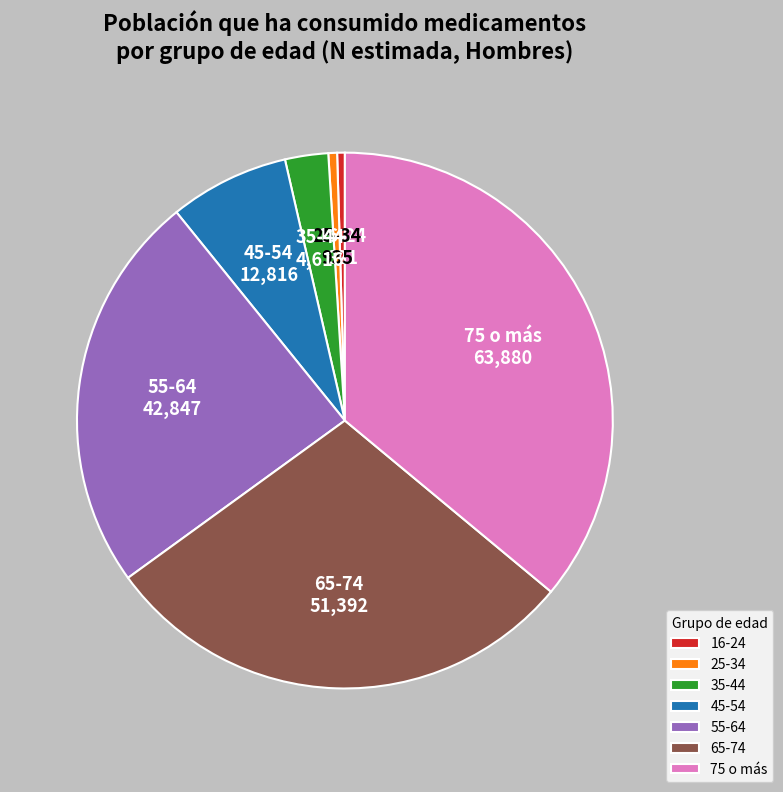

Which has a higher value, 25-34 or 35-44?

35-44